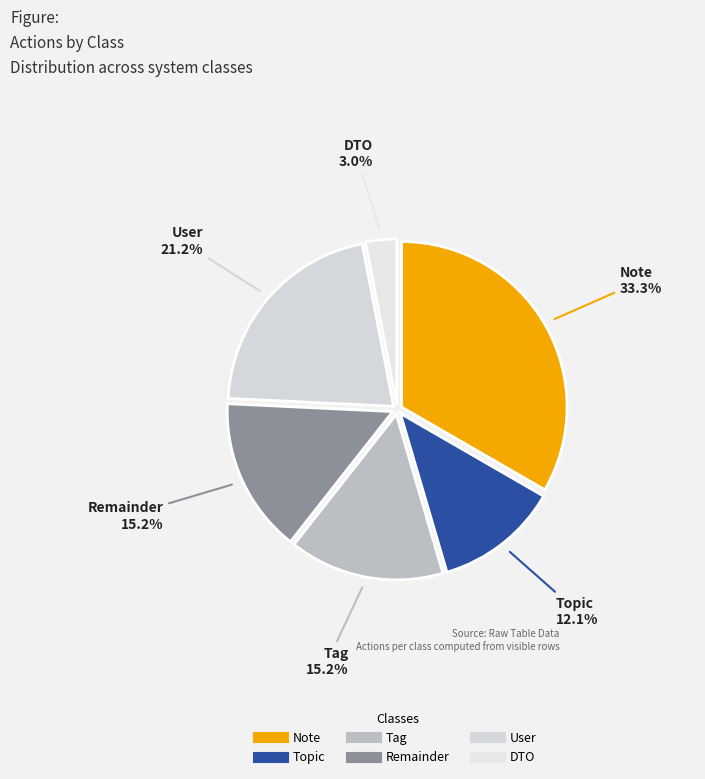

Is the sum of DTO and User greater than half?

No